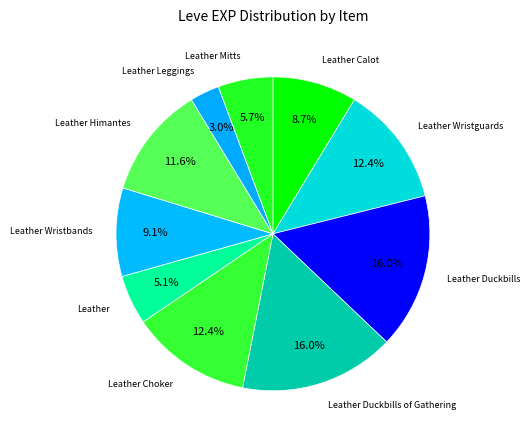

Between Leather Calot and Leather Mitts, which is larger?

Leather Calot